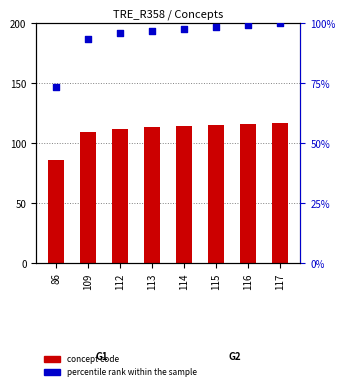

What is the total value across all series at 109?

202.2